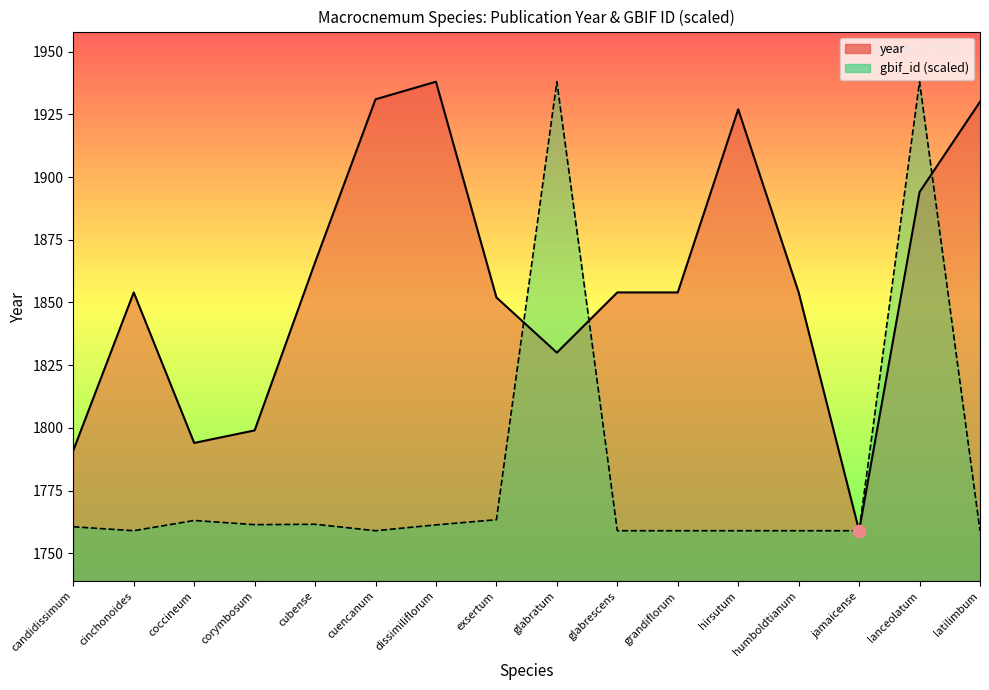

What are all the series names shown in the legend?

year, gbif_id (scaled)